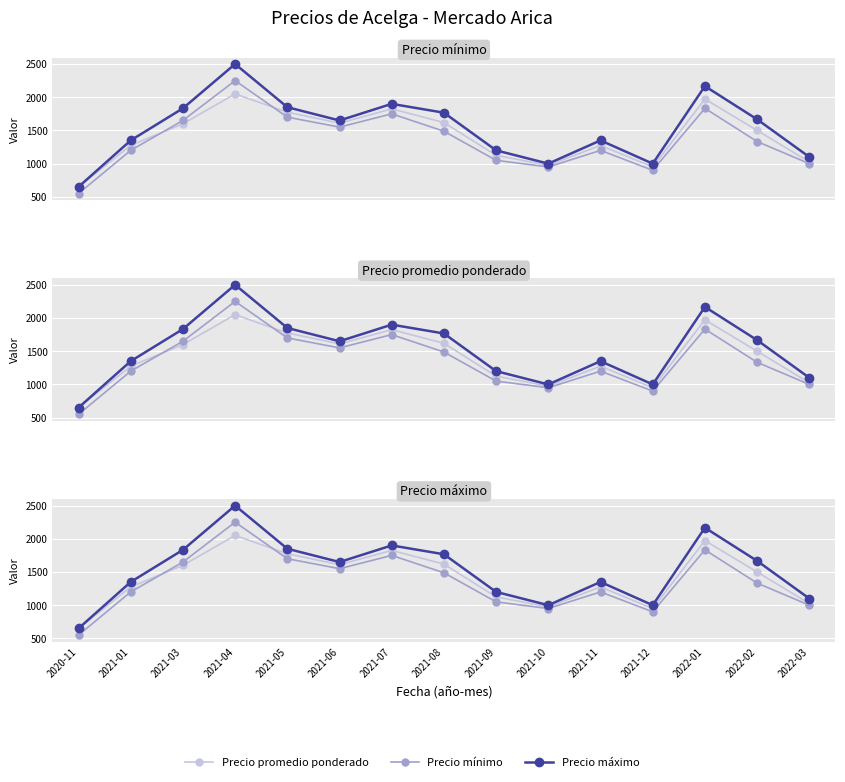

The value of Precio promedio ponderado at 2022-03 is 1025. True or false?

True